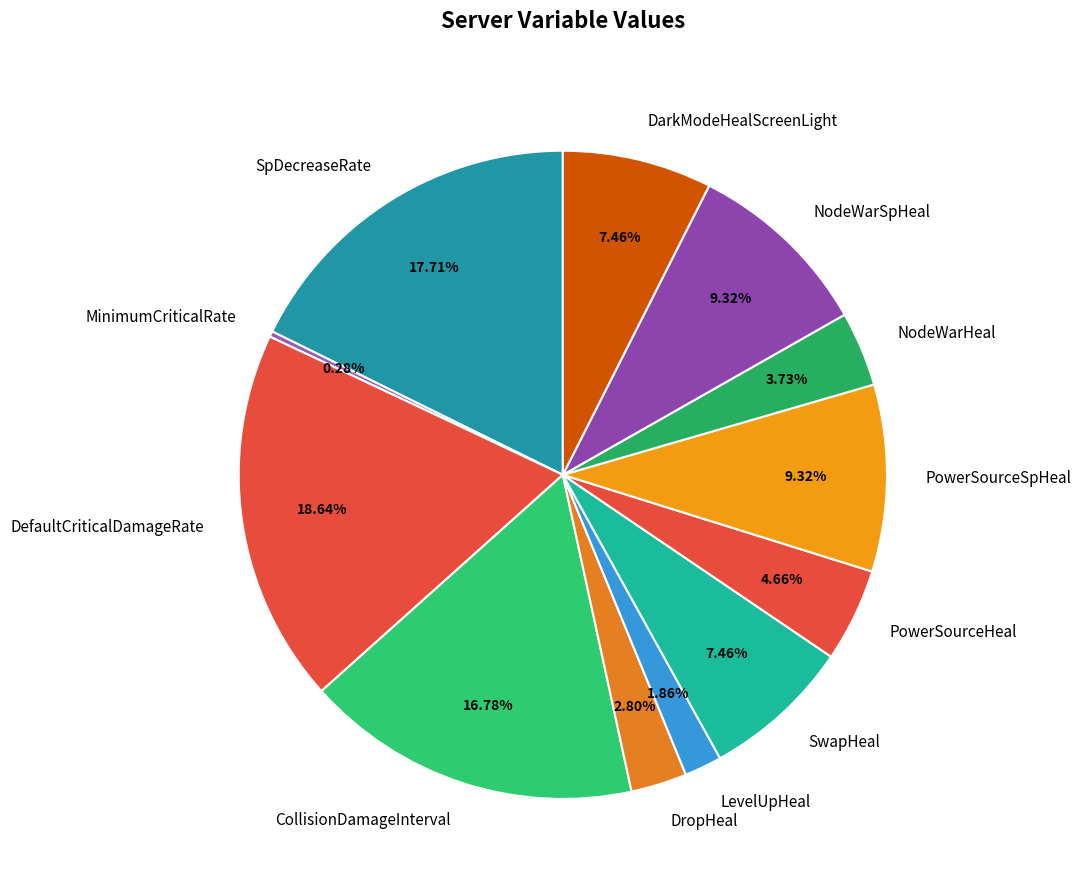

To the nearest percent, what percentage of the pie is DropHeal?

3%